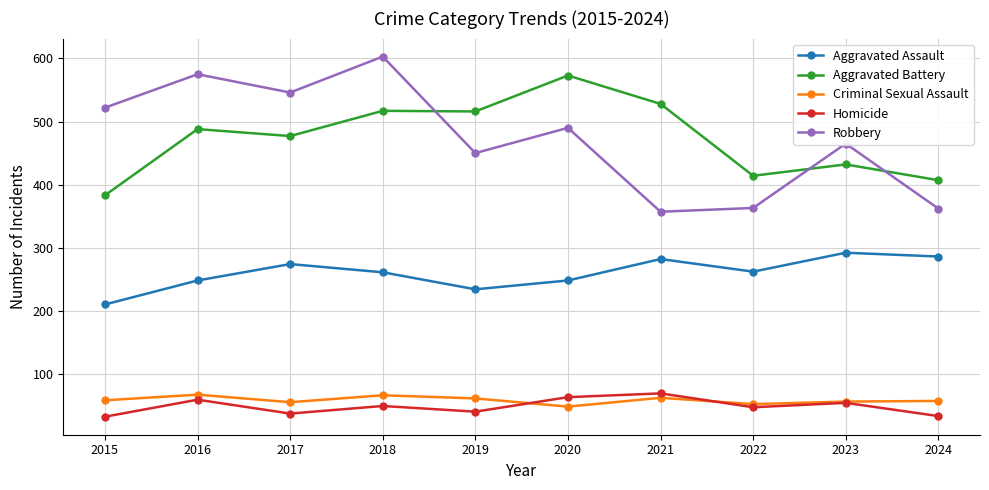

What is the difference between the maximum and second lowest values in the Homicide series?

36